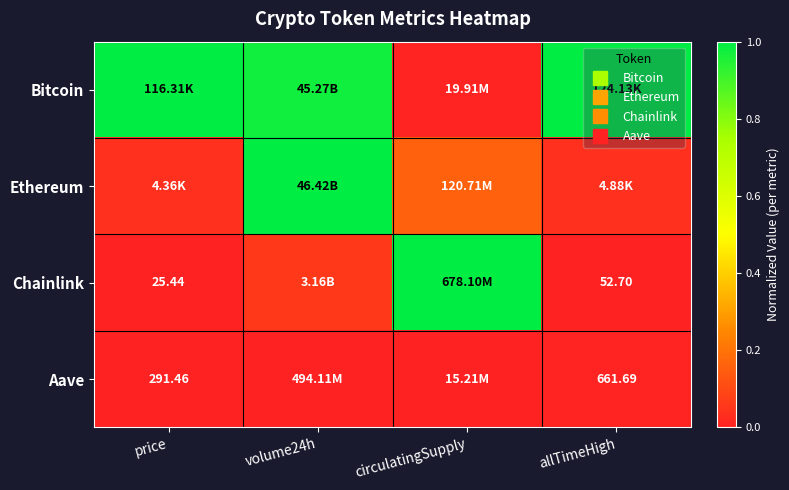

Where is Ethereum nearest to the value 0?

price